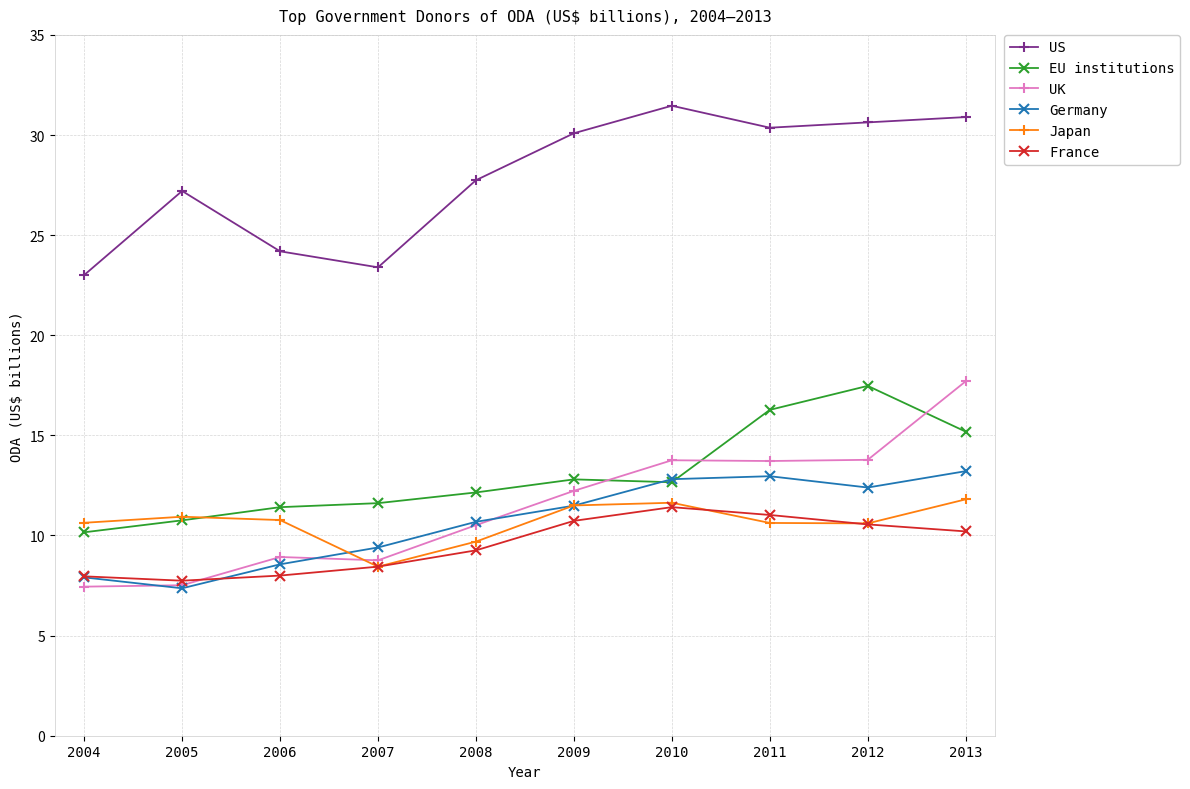

Which series has the widest spread of values?

UK